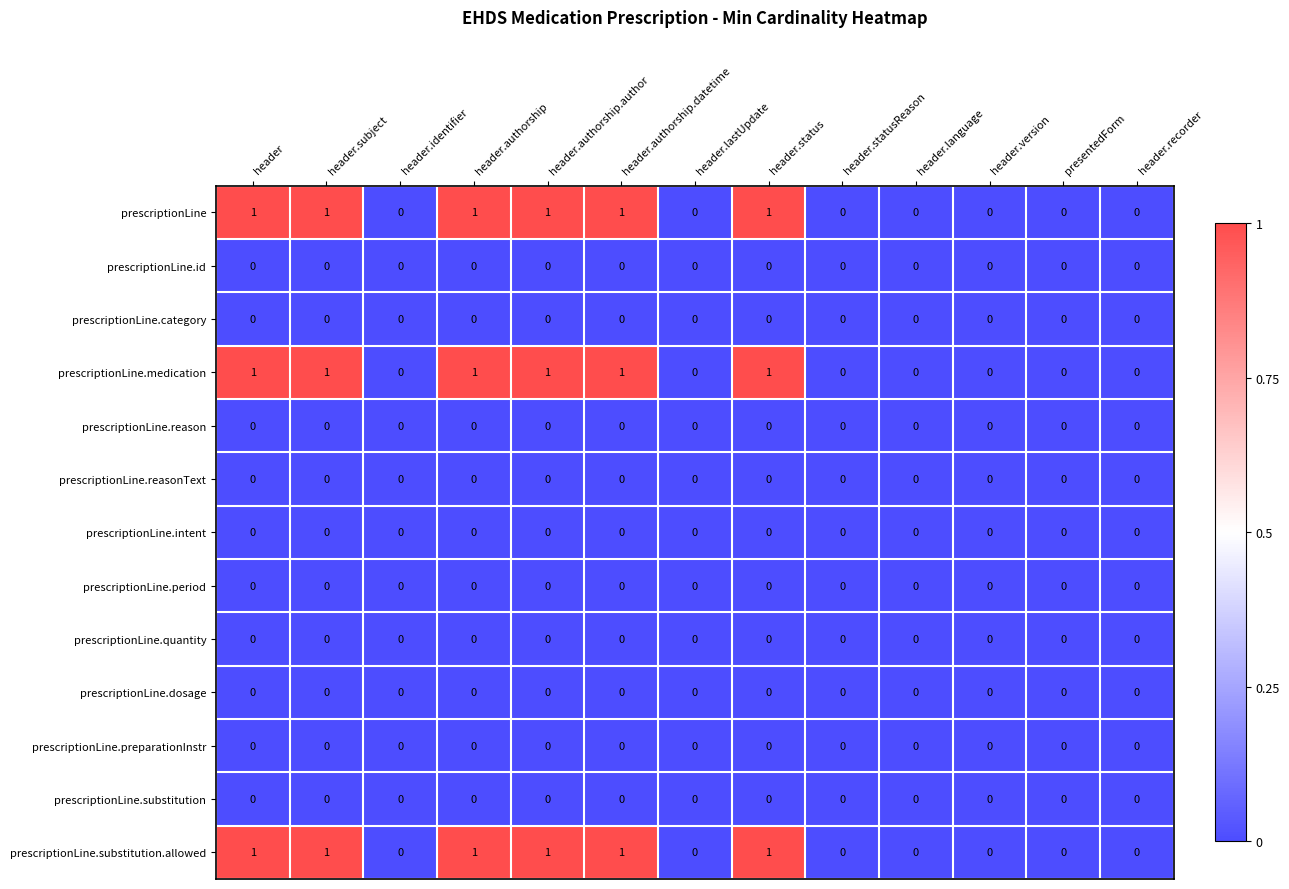

What is the sum of all prescriptionLine.substitution.allowed values?

6